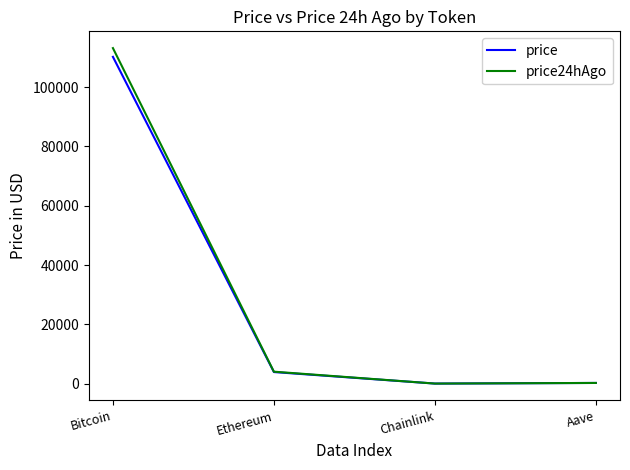

How many series are shown in this chart?

2